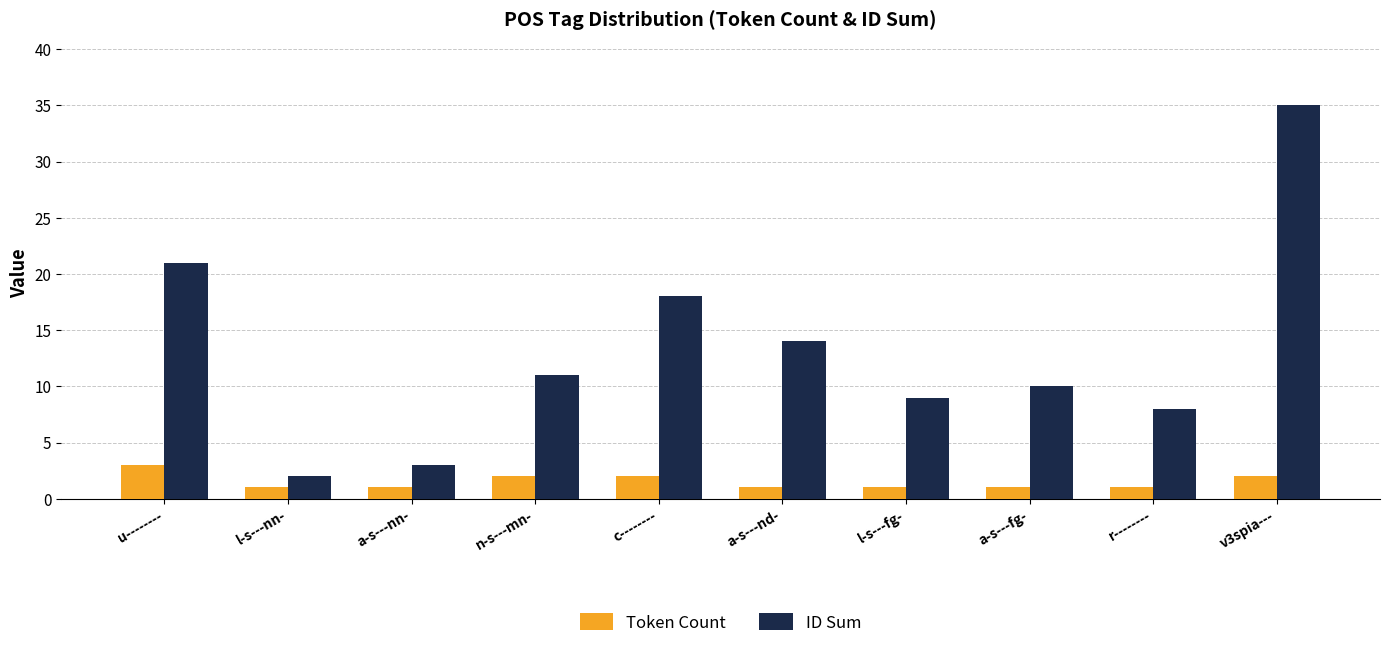

Count the number of data series in this chart.

2